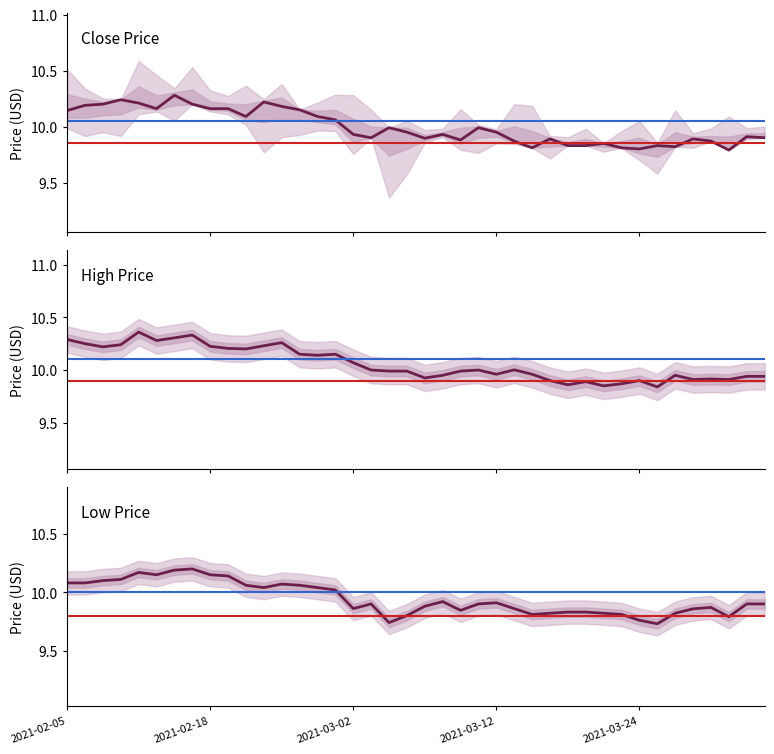

Does the chart display data point markers on the line(s)?

No